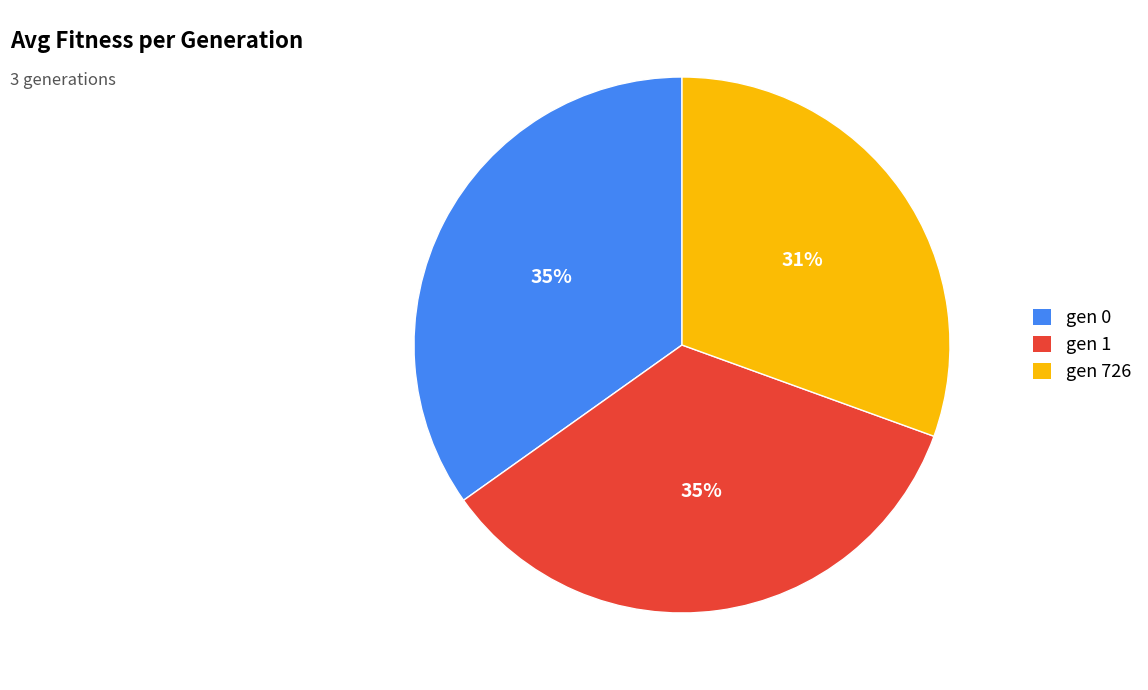

Do gen 726 and gen 1 together represent more than half of the pie?

Yes